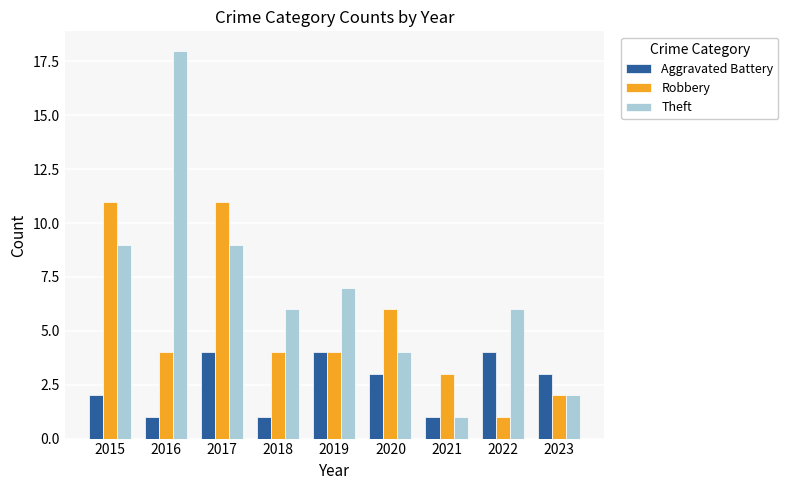

What is the approximate value of Theft at 2022, to the nearest 10?

10